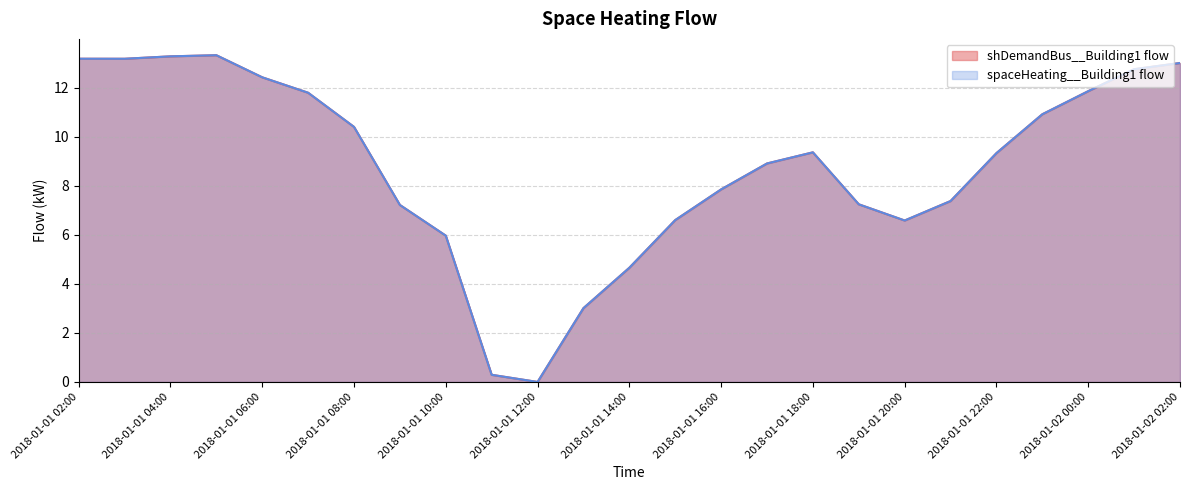

What is the total value across all series at 2018-01-01 06:00?

24.8